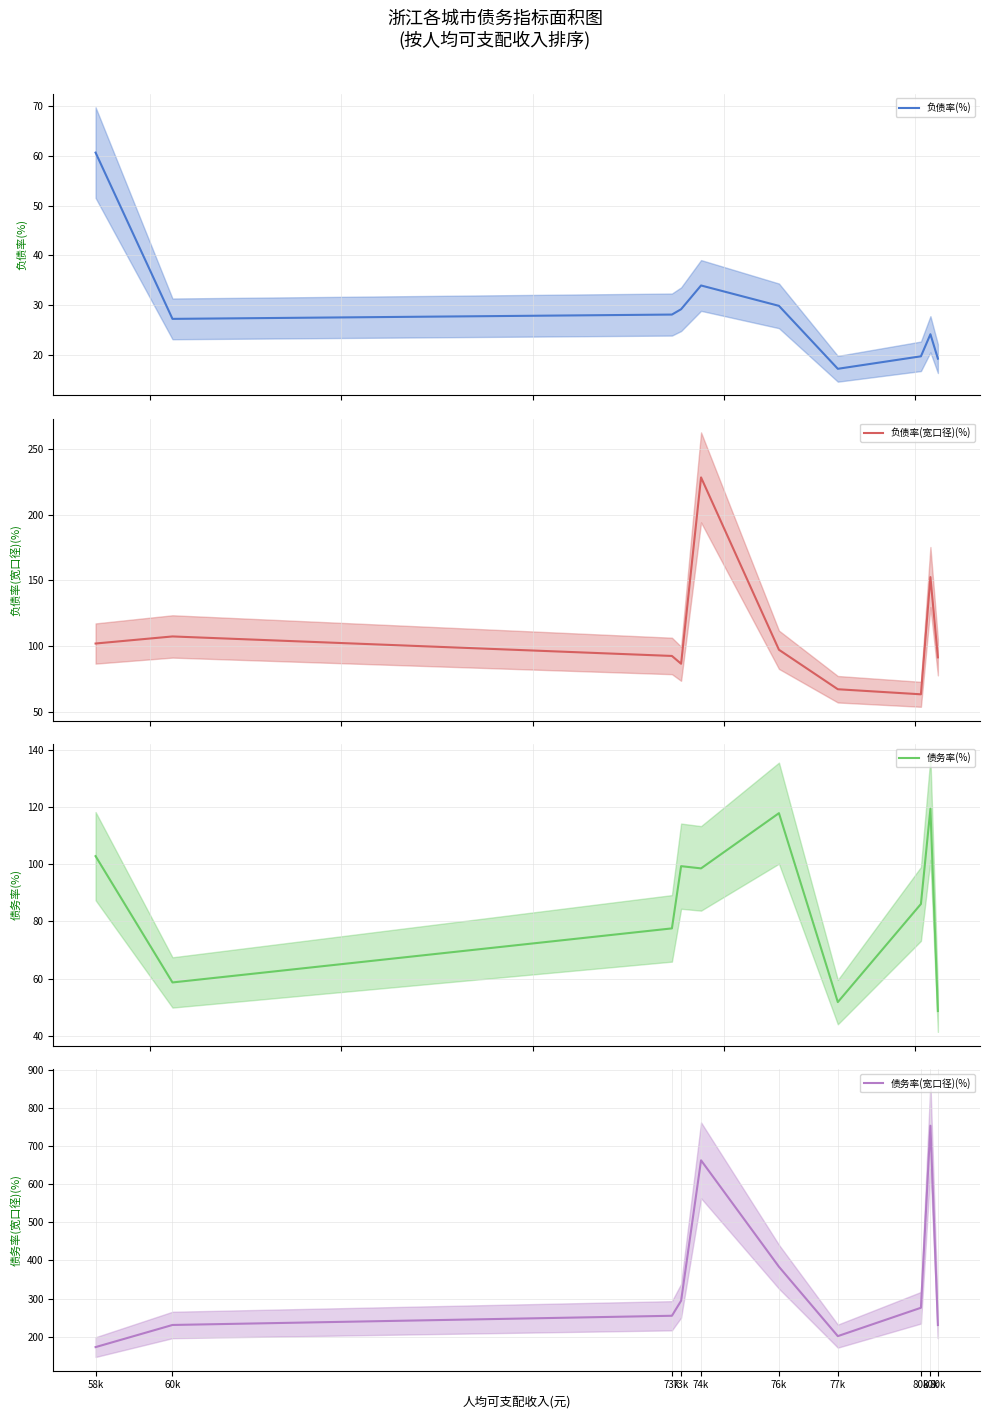

List the series in order of their peak value, highest first.

债务率(宽口径)(%), 负债率(宽口径)(%), 债务率(%), 负债率(%)